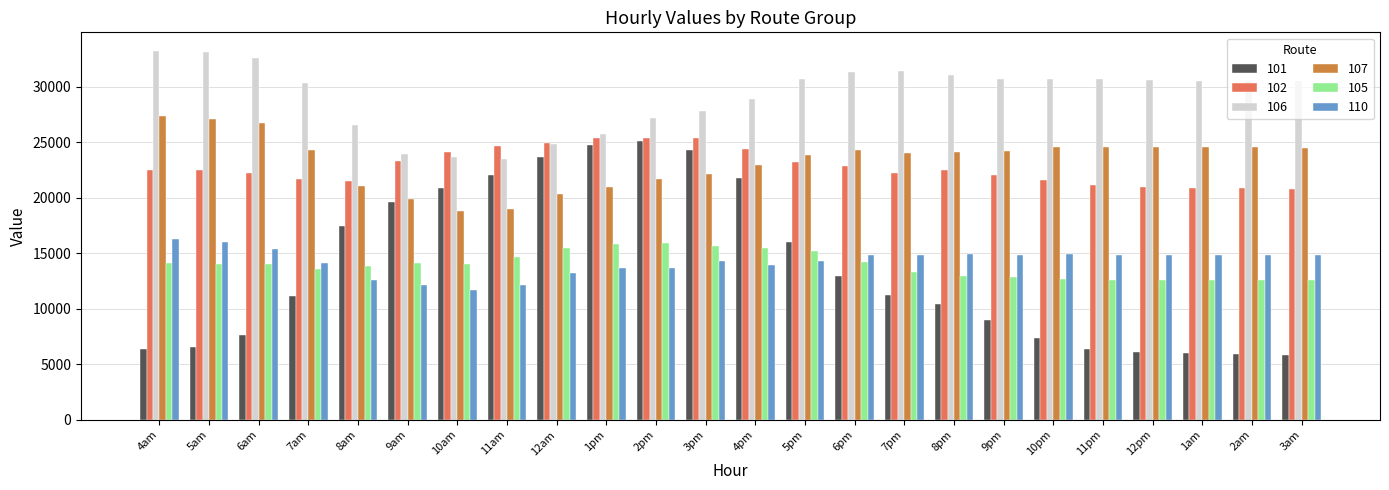

How many values in the 106 series are below 30501?

12